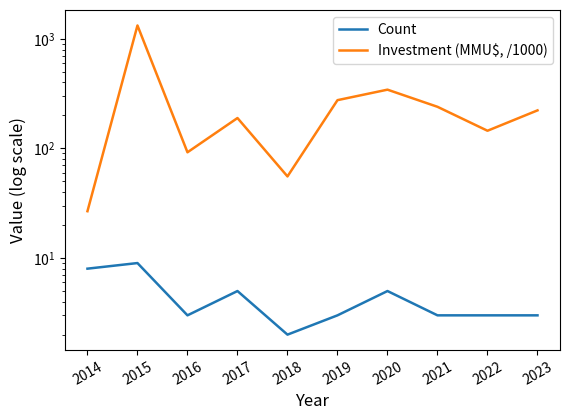

At which label does Investment (MMU$, /1000) first exceed 222?

2015